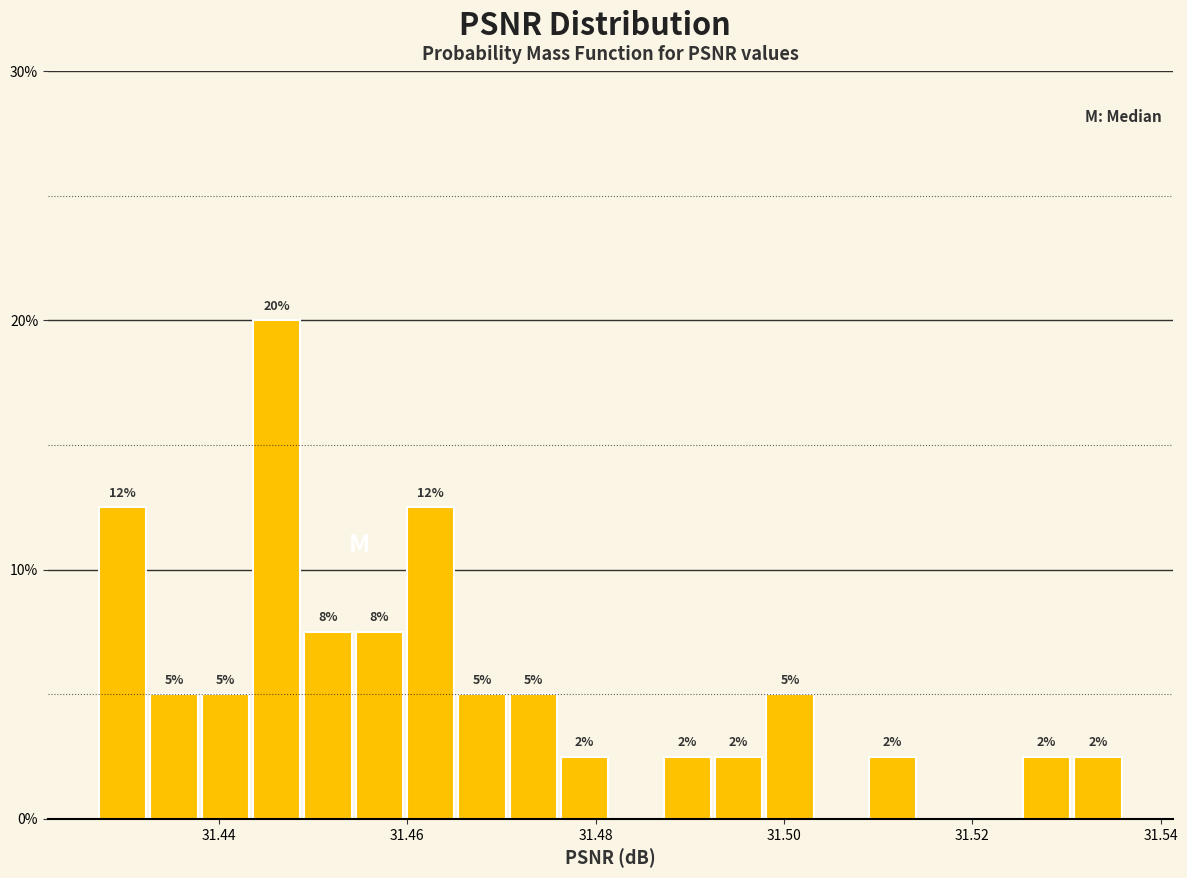

Around what value on the x-axis is the tallest bar? Give the approximate position of its centre, as read against the axis.

31.446